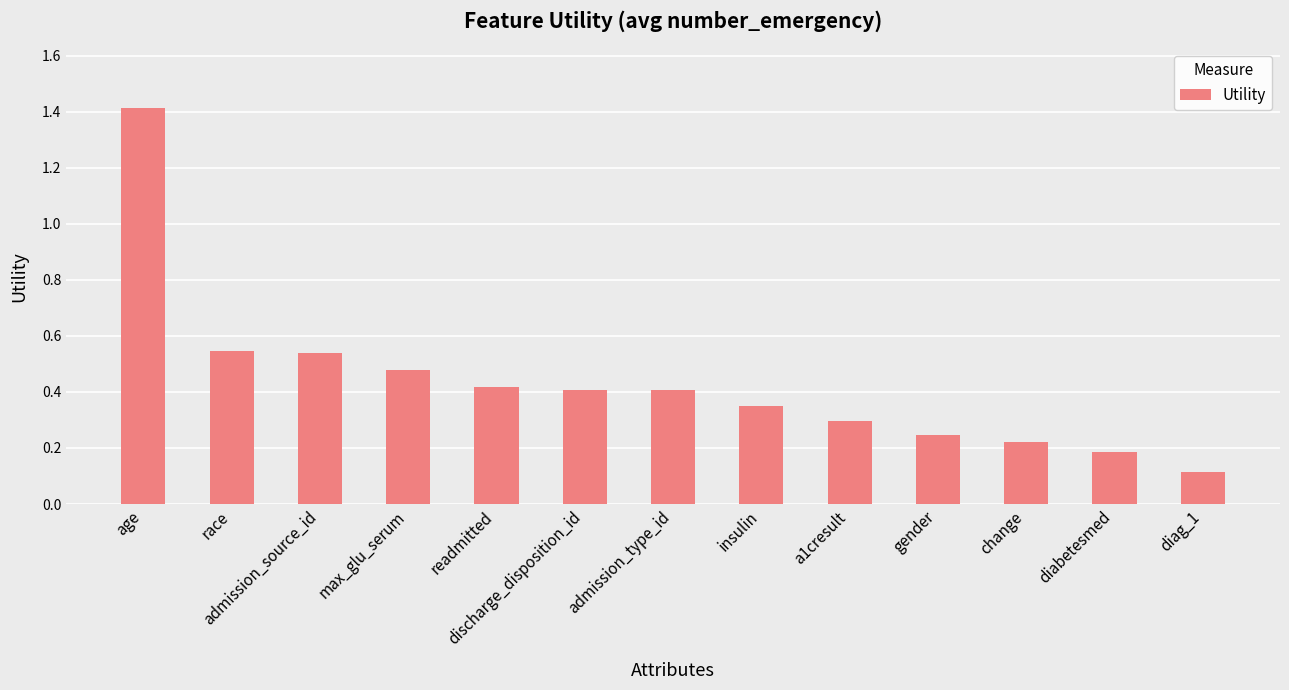

What is the change in value from age to diabetesmed?

-1.2